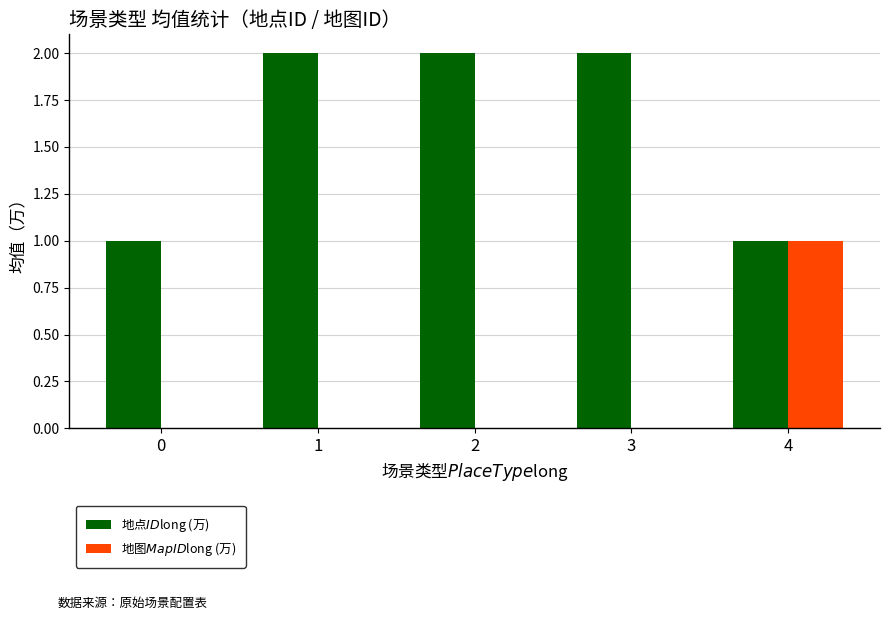

Is the value of 地图$MapID$long (万) at 0 greater than the value of 地点$ID$long (万) at 0?

No